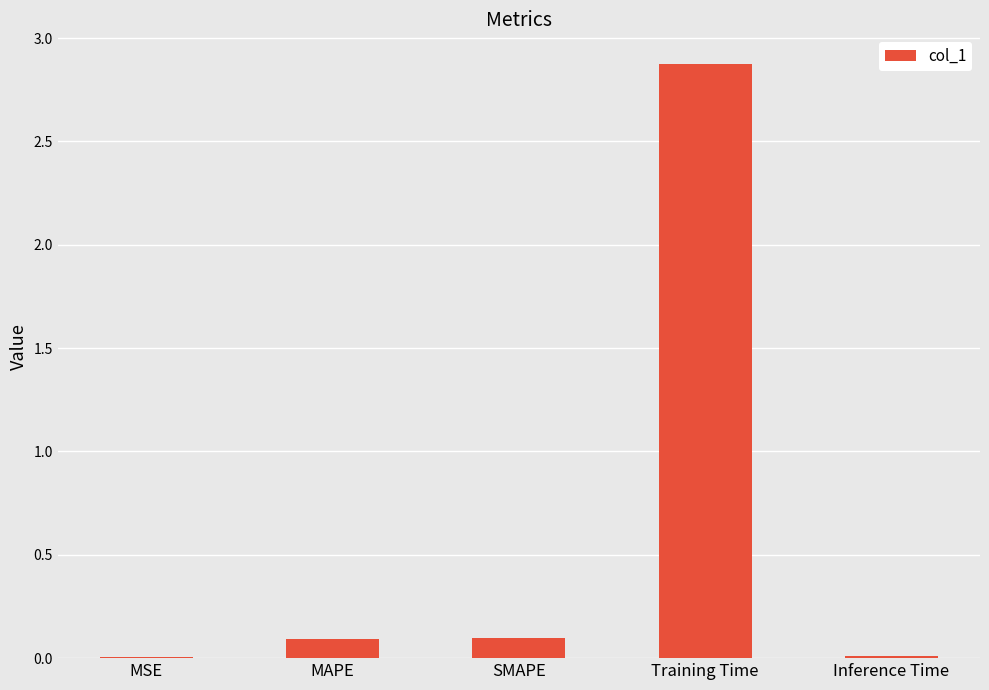

True or false: the data shows 0.1 at SMAPE.

True